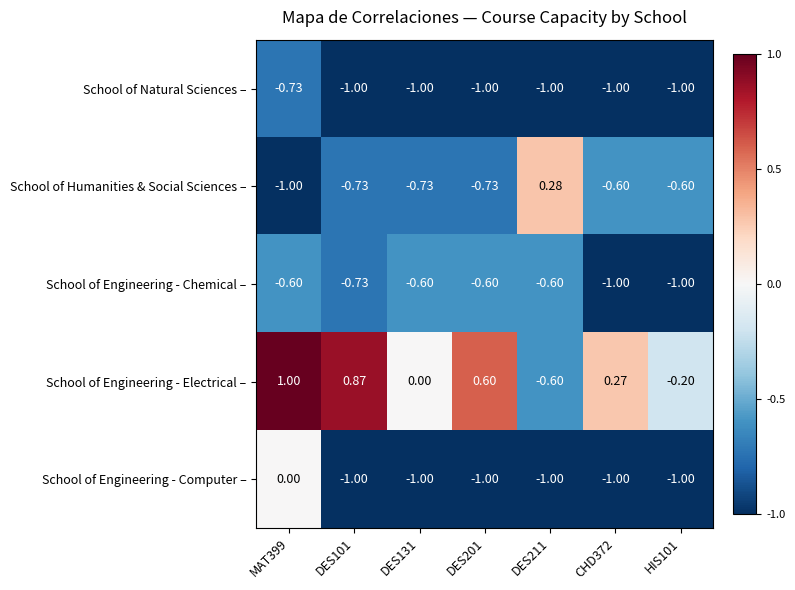

Which series has the largest range (max minus min)?

School of Engineering - Electrical –